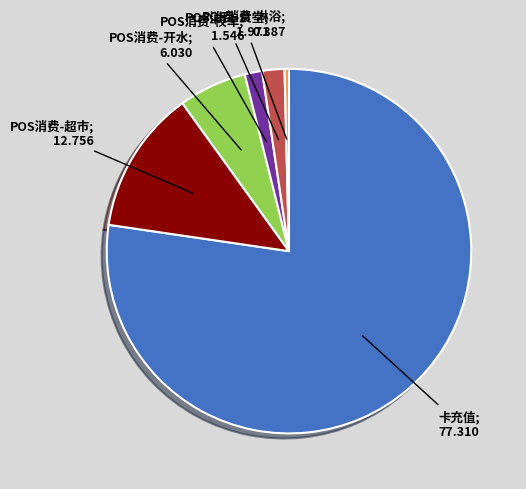

Does any single category account for the majority?

Yes